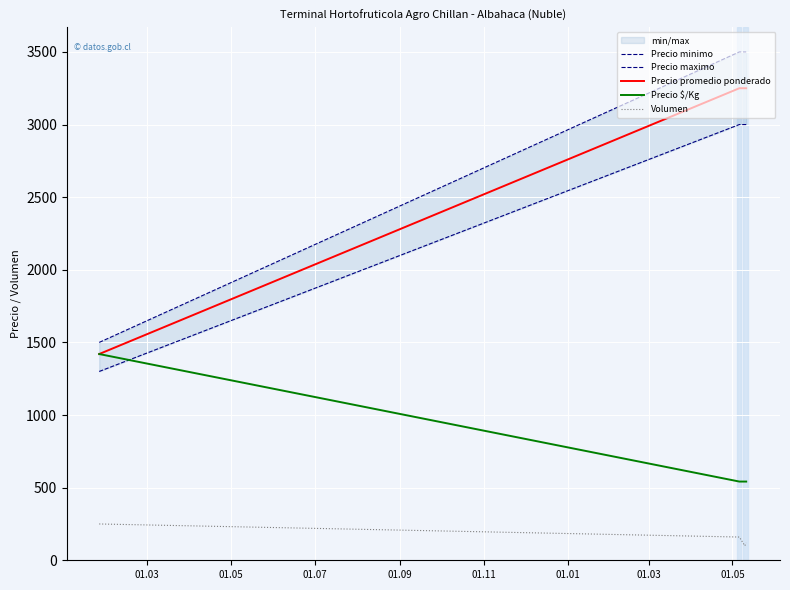

What is the lowest value of the Volumen series?

100